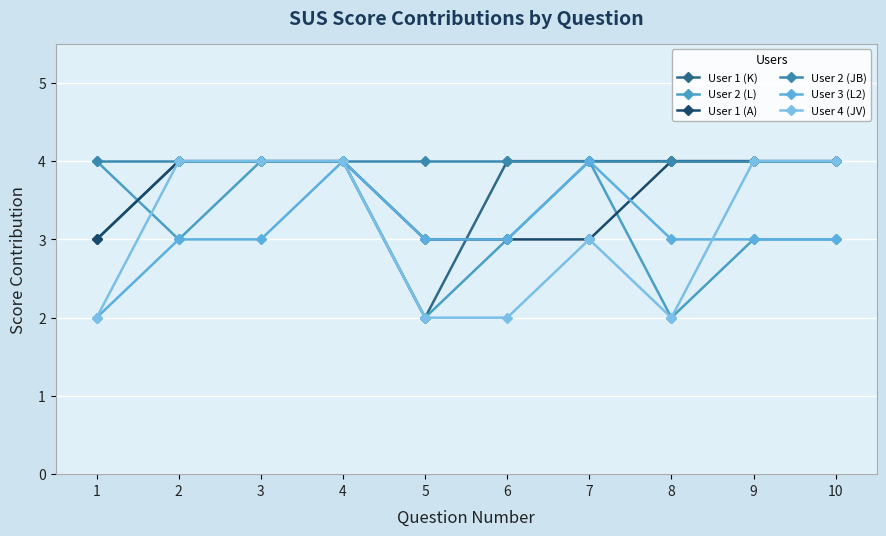

True or false: User 4 (JV) has a value of 5 at 3.

False